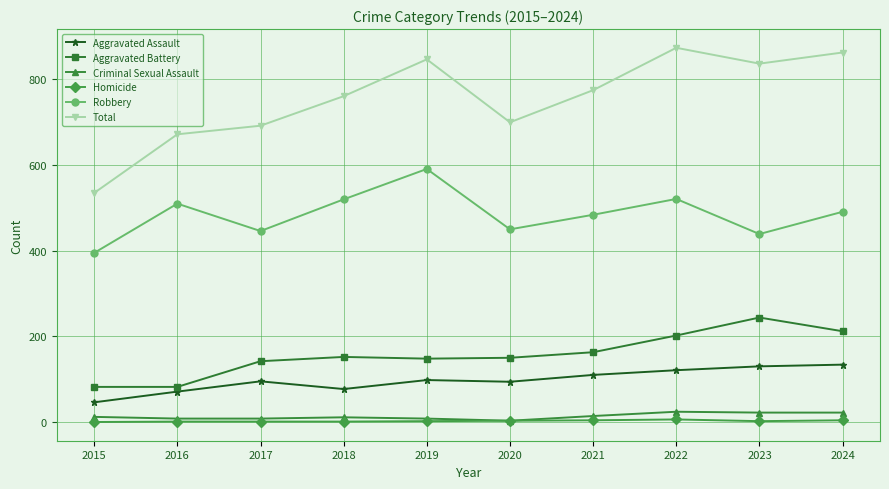

True or false: Robbery has more than 2 points higher than both neighbors.

True